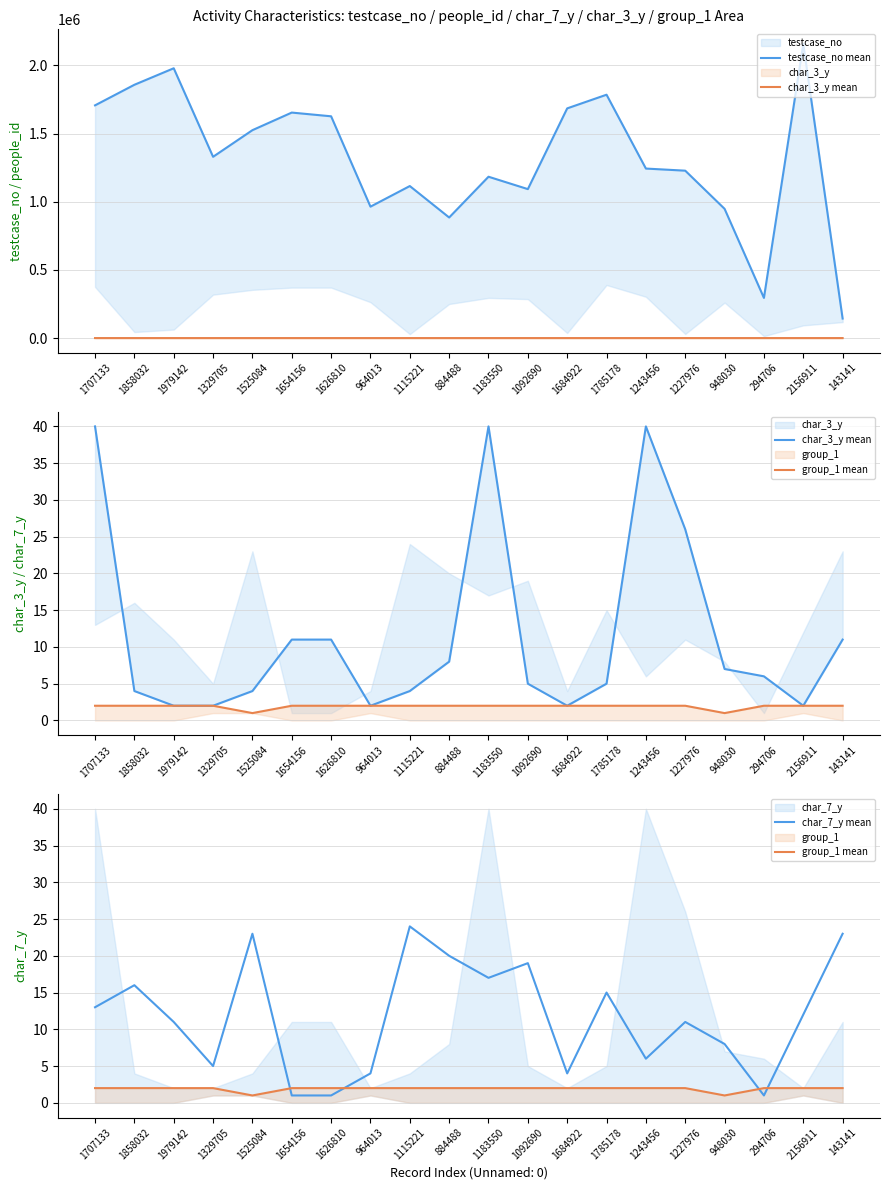

True or false: char_3_y mean has more than 0 points higher than both neighbors.

True